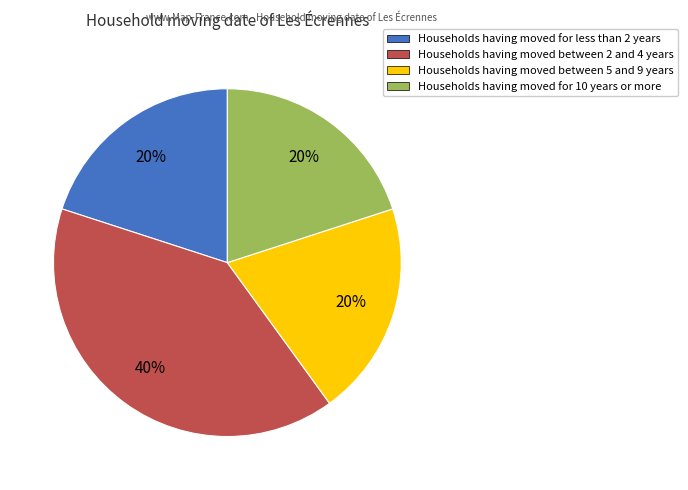

To the nearest percent, what portion does Households having moved between 2 and 4 years represent?

40%